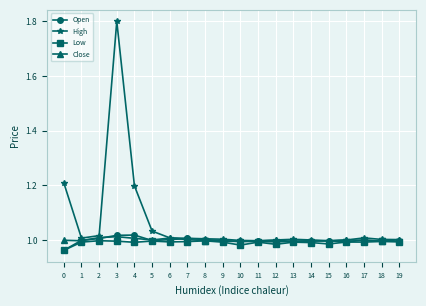

True or false: Low has more than 2 points higher than both neighbors.

True